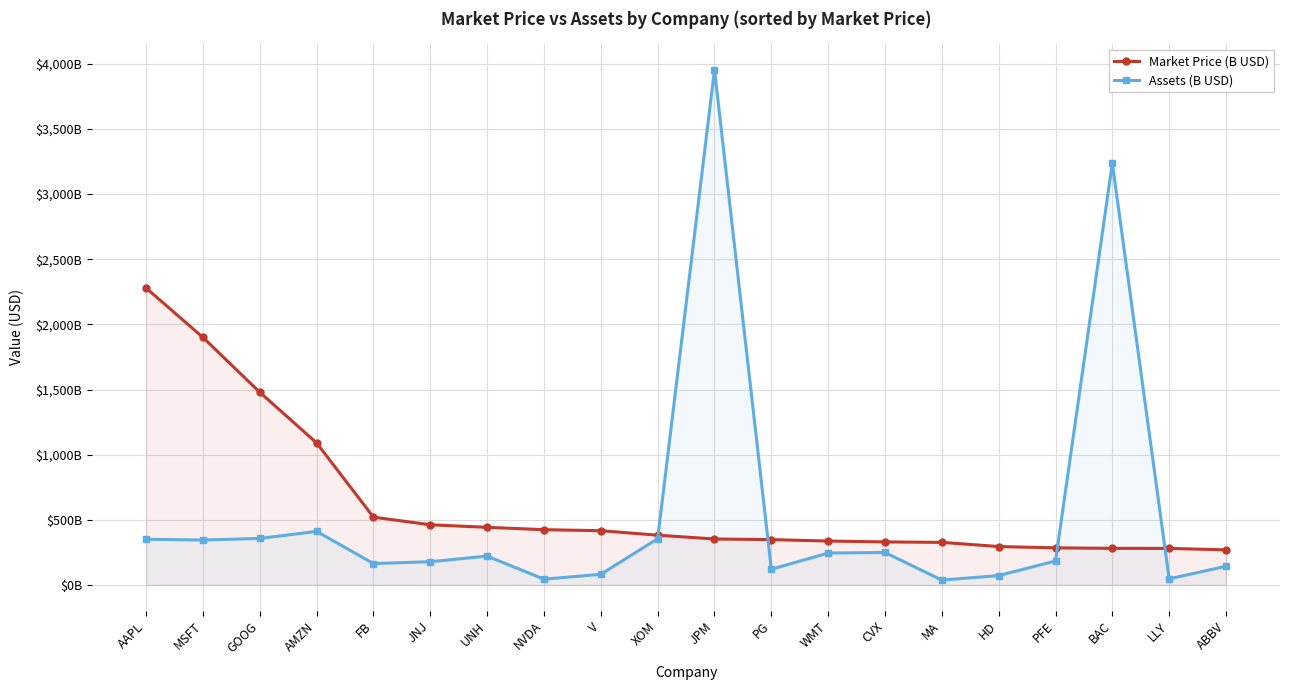

List the series in order of their peak value, lowest first.

Market Price (B USD), Assets (B USD)